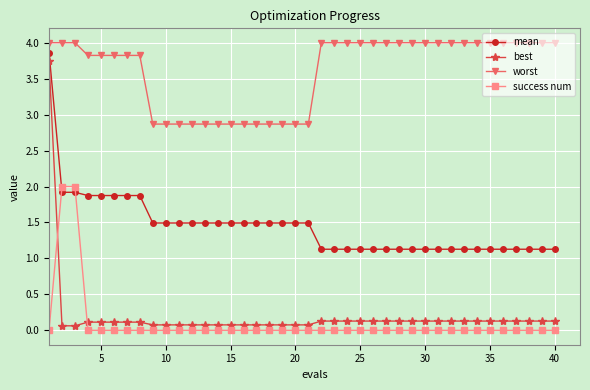

What is the value of the worst point at the 11th from the left?

2.9